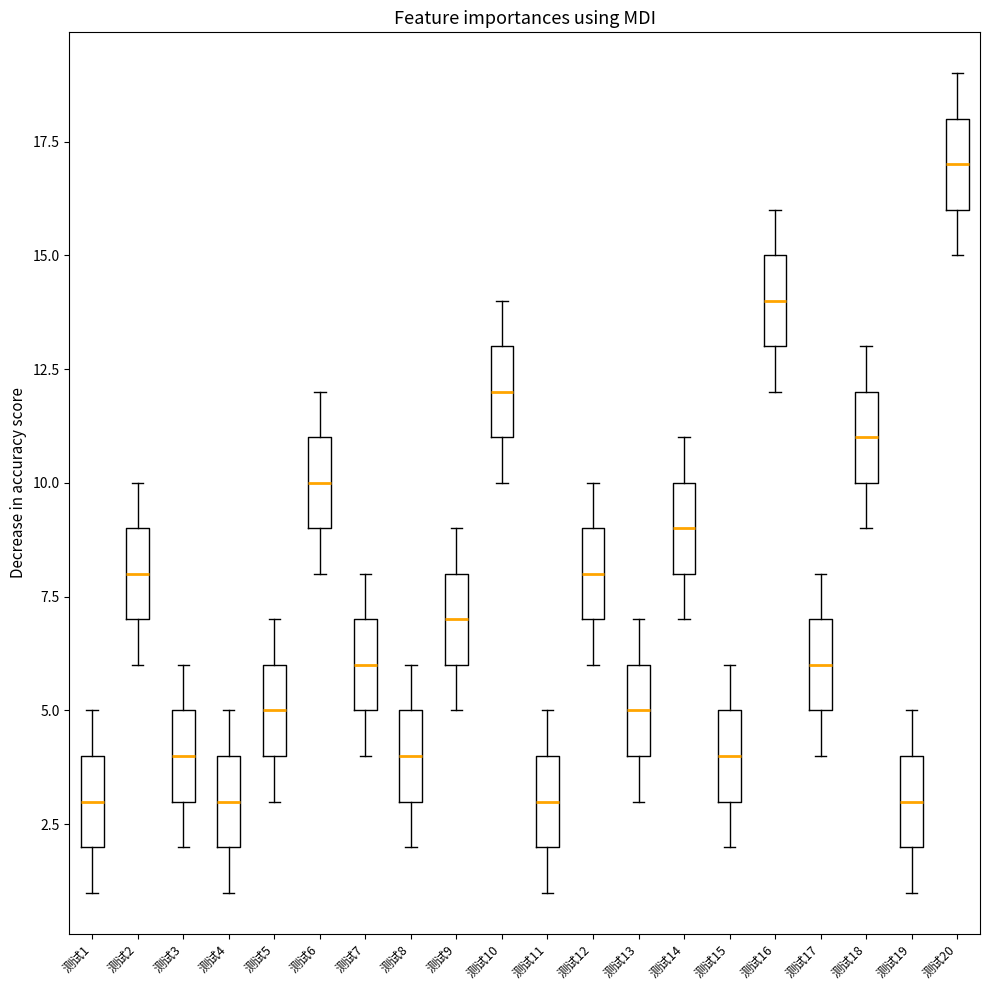

Reading left to right, transcribe this box plot: for each box, give where its median line is, the range the box spans, and where its two whiskers end, as read against the y-axis. The values are not printed on the chart, so give them approximately, as read against the axis.

测试1: median 3, box 2 to 4, whiskers 1 to 5
测试2: median 8, box 7 to 9, whiskers 6 to 10
测试3: median 4, box 3 to 5, whiskers 2 to 6
测试4: median 3, box 2 to 4, whiskers 1 to 5
测试5: median 5, box 4 to 6, whiskers 3 to 7
测试6: median 10, box 9 to 11, whiskers 8 to 12
测试7: median 6, box 5 to 7, whiskers 4 to 8
测试8: median 4, box 3 to 5, whiskers 2 to 6
测试9: median 7, box 6 to 8, whiskers 5 to 9
测试10: median 12, box 11 to 13, whiskers 10 to 14
测试11: median 3, box 2 to 4, whiskers 1 to 5
测试12: median 8, box 7 to 9, whiskers 6 to 10
测试13: median 5, box 4 to 6, whiskers 3 to 7
测试14: median 9, box 8 to 10, whiskers 7 to 11
测试15: median 4, box 3 to 5, whiskers 2 to 6
测试16: median 14, box 13 to 15, whiskers 12 to 16
测试17: median 6, box 5 to 7, whiskers 4 to 8
测试18: median 11, box 10 to 12, whiskers 9 to 13
测试19: median 3, box 2 to 4, whiskers 1 to 5
测试20: median 17, box 16 to 18, whiskers 15 to 19